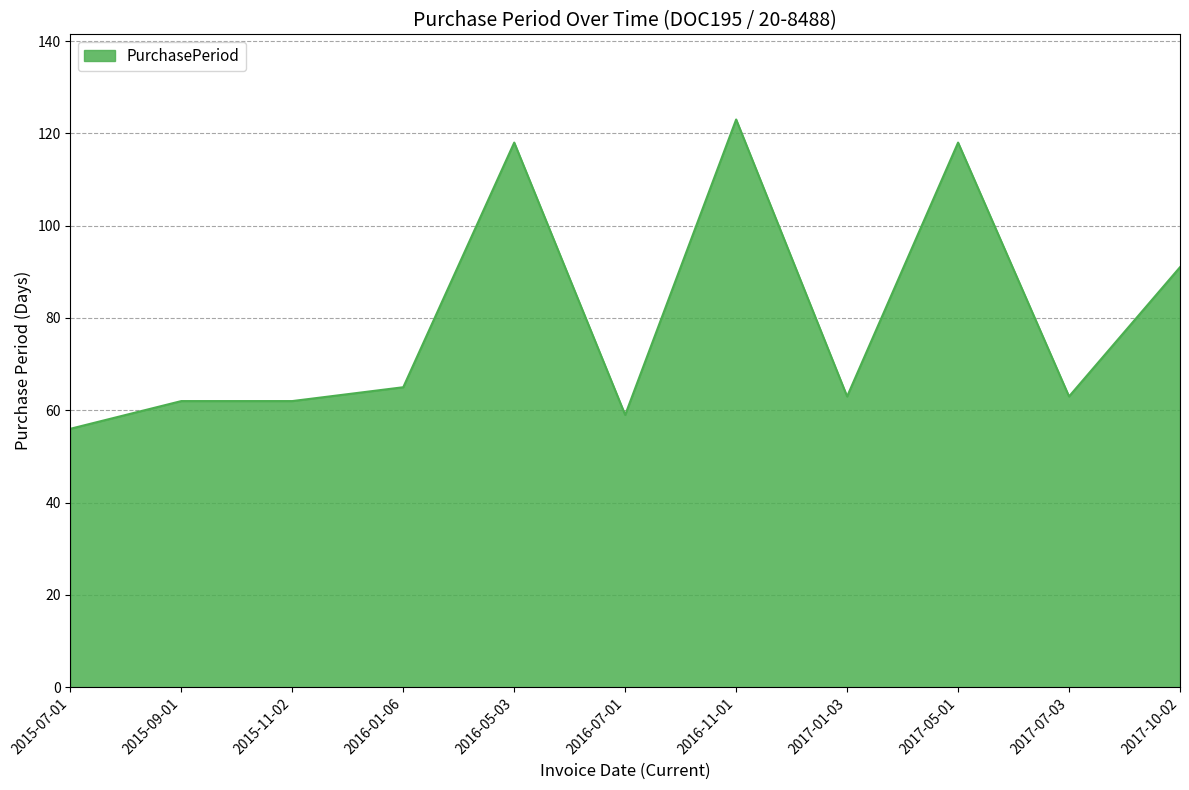

What position from the left is 2017-07-03?

10